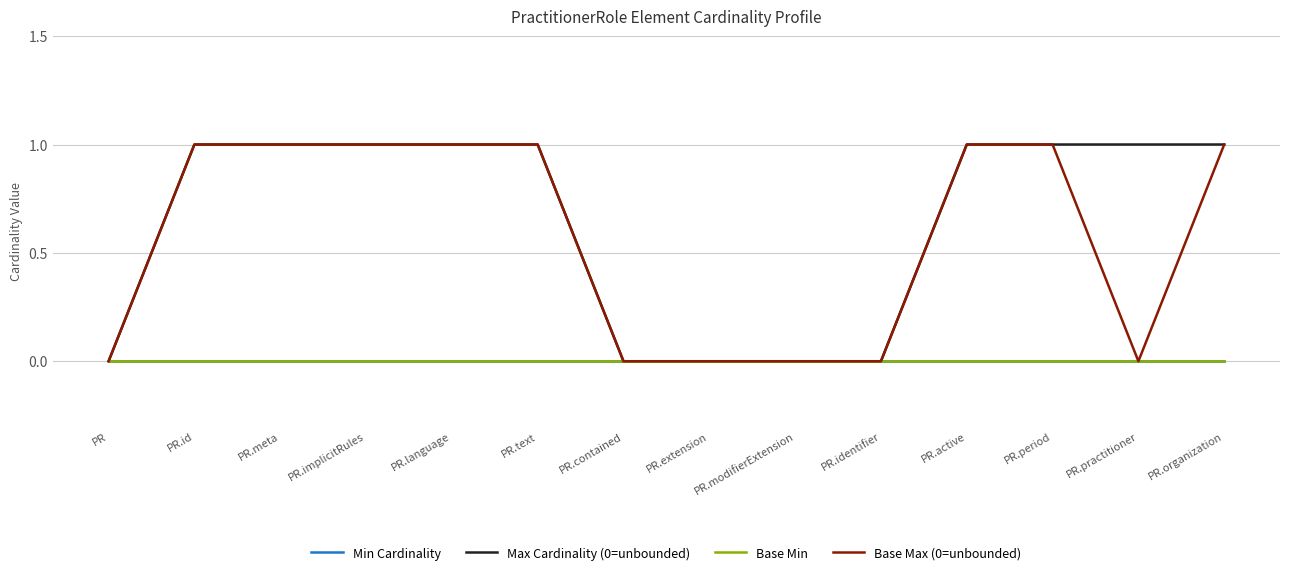

What is the difference between the highest and lowest values at PR.language?

1